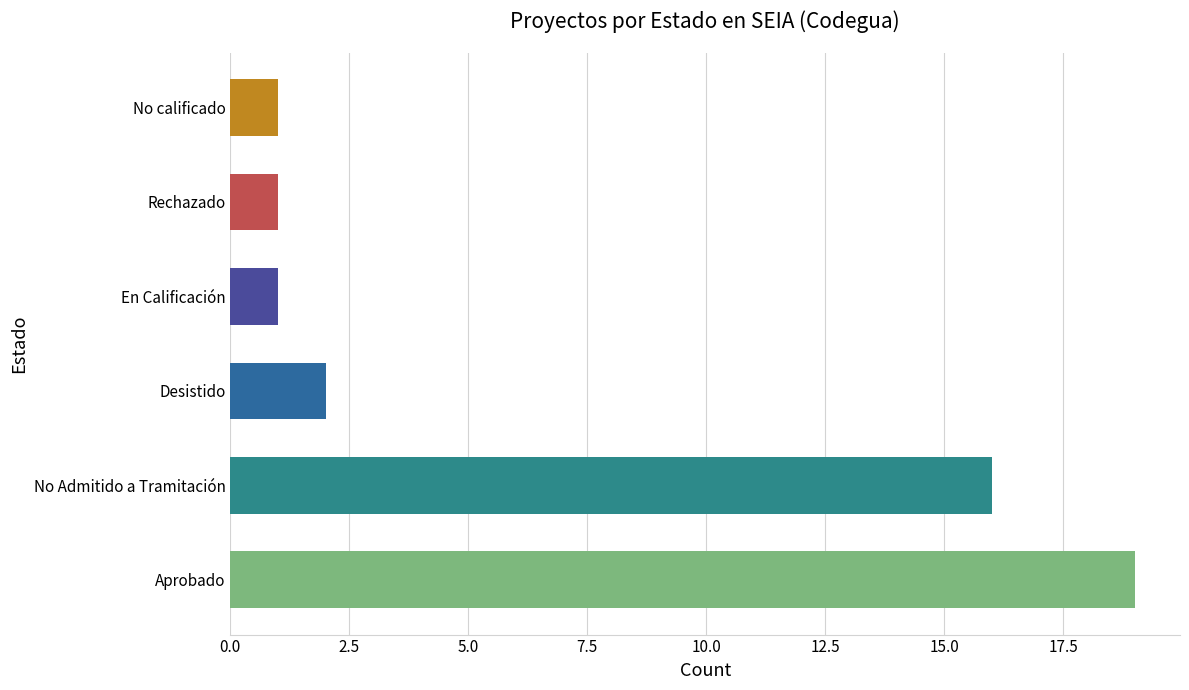

What is the sum of the values at Aprobado and En Calificación?

20